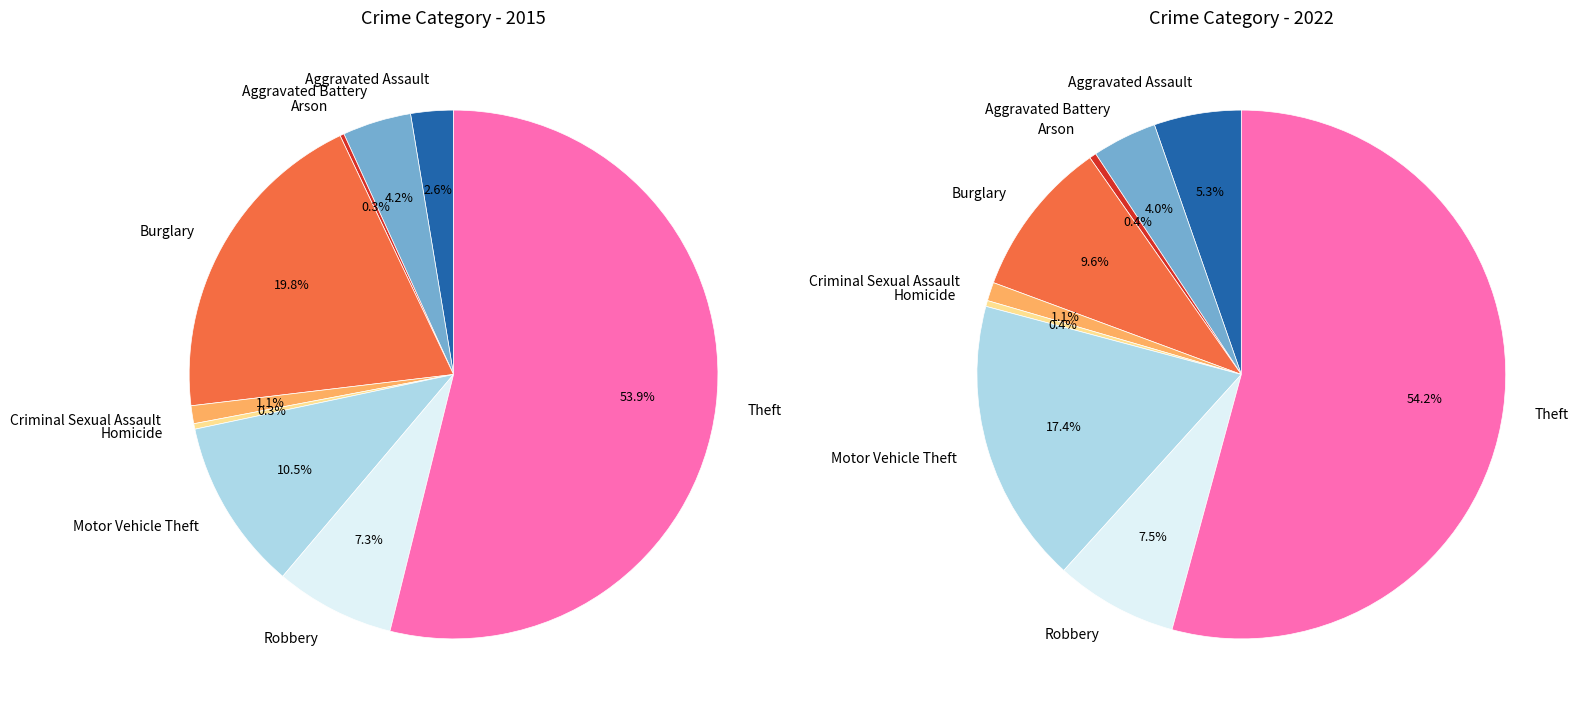

How many segments does this pie chart have?

9